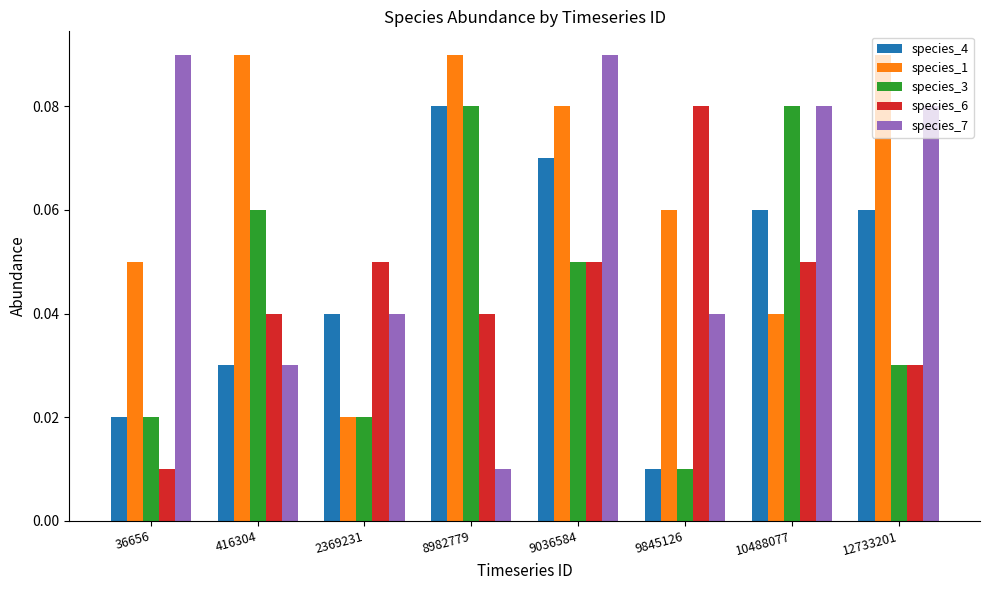

How many bars are there in each group?

5